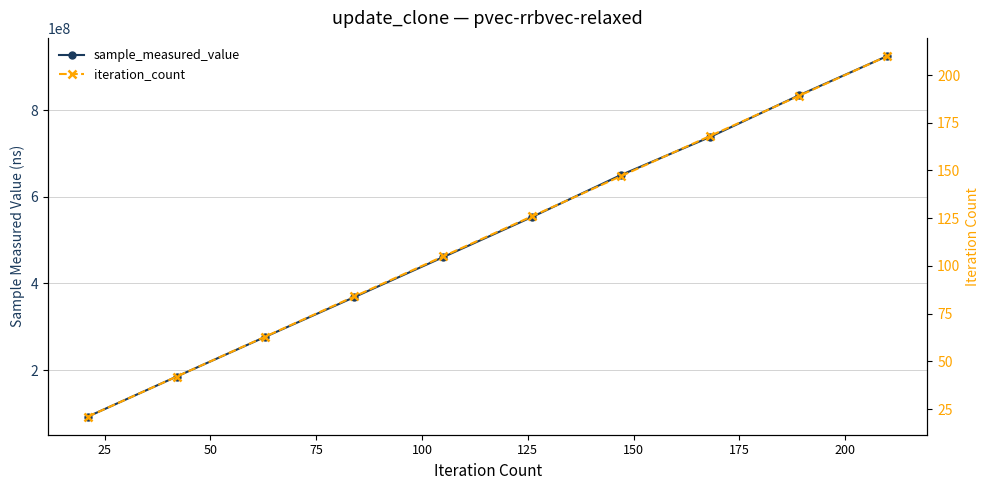

True or false: iteration_count has more than 1 points higher than both neighbors.

False